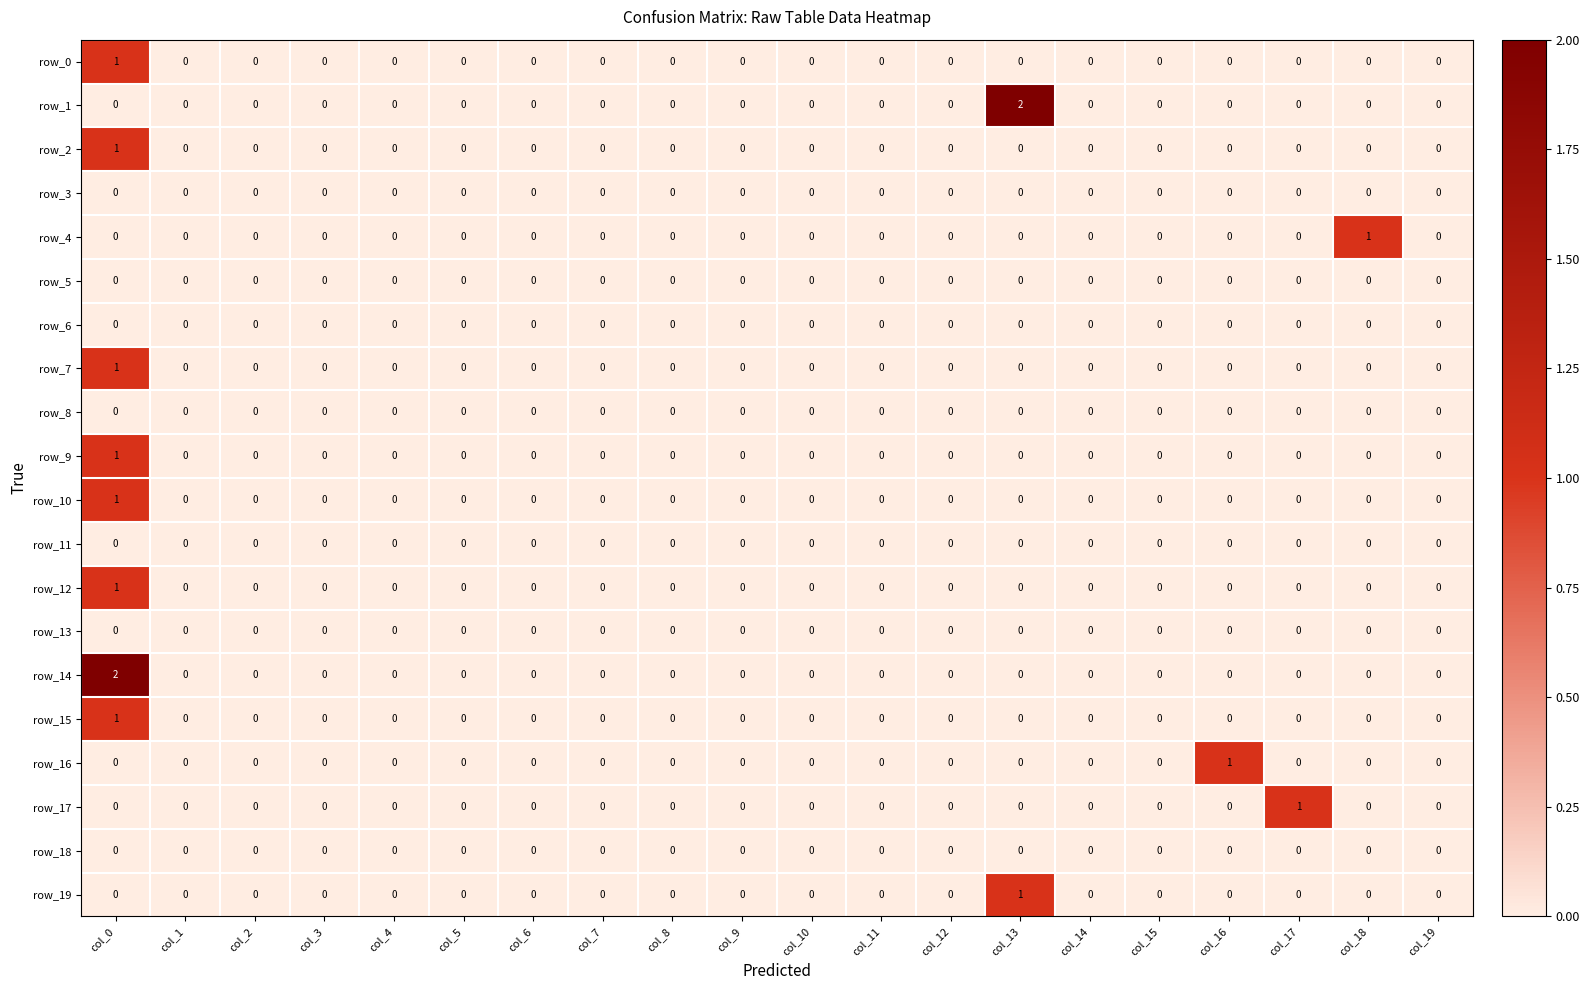

Reading left to right, transcribe all the data shown in this chart.

row_0: col_0=1	col_1=0	col_2=0	col_3=0	col_4=0	col_5=0	col_6=0	col_7=0	col_8=0	col_9=0	col_10=0	col_11=0	col_12=0	col_13=0	col_14=0	col_15=0	col_16=0	col_17=0	col_18=0	col_19=0
row_1: col_0=0	col_1=0	col_2=0	col_3=0	col_4=0	col_5=0	col_6=0	col_7=0	col_8=0	col_9=0	col_10=0	col_11=0	col_12=0	col_13=2	col_14=0	col_15=0	col_16=0	col_17=0	col_18=0	col_19=0
row_2: col_0=1	col_1=0	col_2=0	col_3=0	col_4=0	col_5=0	col_6=0	col_7=0	col_8=0	col_9=0	col_10=0	col_11=0	col_12=0	col_13=0	col_14=0	col_15=0	col_16=0	col_17=0	col_18=0	col_19=0
row_3: col_0=0	col_1=0	col_2=0	col_3=0	col_4=0	col_5=0	col_6=0	col_7=0	col_8=0	col_9=0	col_10=0	col_11=0	col_12=0	col_13=0	col_14=0	col_15=0	col_16=0	col_17=0	col_18=0	col_19=0
row_4: col_0=0	col_1=0	col_2=0	col_3=0	col_4=0	col_5=0	col_6=0	col_7=0	col_8=0	col_9=0	col_10=0	col_11=0	col_12=0	col_13=0	col_14=0	col_15=0	col_16=0	col_17=0	col_18=1	col_19=0
row_5: col_0=0	col_1=0	col_2=0	col_3=0	col_4=0	col_5=0	col_6=0	col_7=0	col_8=0	col_9=0	col_10=0	col_11=0	col_12=0	col_13=0	col_14=0	col_15=0	col_16=0	col_17=0	col_18=0	col_19=0
row_6: col_0=0	col_1=0	col_2=0	col_3=0	col_4=0	col_5=0	col_6=0	col_7=0	col_8=0	col_9=0	col_10=0	col_11=0	col_12=0	col_13=0	col_14=0	col_15=0	col_16=0	col_17=0	col_18=0	col_19=0
row_7: col_0=1	col_1=0	col_2=0	col_3=0	col_4=0	col_5=0	col_6=0	col_7=0	col_8=0	col_9=0	col_10=0	col_11=0	col_12=0	col_13=0	col_14=0	col_15=0	col_16=0	col_17=0	col_18=0	col_19=0
row_8: col_0=0	col_1=0	col_2=0	col_3=0	col_4=0	col_5=0	col_6=0	col_7=0	col_8=0	col_9=0	col_10=0	col_11=0	col_12=0	col_13=0	col_14=0	col_15=0	col_16=0	col_17=0	col_18=0	col_19=0
row_9: col_0=1	col_1=0	col_2=0	col_3=0	col_4=0	col_5=0	col_6=0	col_7=0	col_8=0	col_9=0	col_10=0	col_11=0	col_12=0	col_13=0	col_14=0	col_15=0	col_16=0	col_17=0	col_18=0	col_19=0
row_10: col_0=1	col_1=0	col_2=0	col_3=0	col_4=0	col_5=0	col_6=0	col_7=0	col_8=0	col_9=0	col_10=0	col_11=0	col_12=0	col_13=0	col_14=0	col_15=0	col_16=0	col_17=0	col_18=0	col_19=0
row_11: col_0=0	col_1=0	col_2=0	col_3=0	col_4=0	col_5=0	col_6=0	col_7=0	col_8=0	col_9=0	col_10=0	col_11=0	col_12=0	col_13=0	col_14=0	col_15=0	col_16=0	col_17=0	col_18=0	col_19=0
row_12: col_0=1	col_1=0	col_2=0	col_3=0	col_4=0	col_5=0	col_6=0	col_7=0	col_8=0	col_9=0	col_10=0	col_11=0	col_12=0	col_13=0	col_14=0	col_15=0	col_16=0	col_17=0	col_18=0	col_19=0
row_13: col_0=0	col_1=0	col_2=0	col_3=0	col_4=0	col_5=0	col_6=0	col_7=0	col_8=0	col_9=0	col_10=0	col_11=0	col_12=0	col_13=0	col_14=0	col_15=0	col_16=0	col_17=0	col_18=0	col_19=0
row_14: col_0=2	col_1=0	col_2=0	col_3=0	col_4=0	col_5=0	col_6=0	col_7=0	col_8=0	col_9=0	col_10=0	col_11=0	col_12=0	col_13=0	col_14=0	col_15=0	col_16=0	col_17=0	col_18=0	col_19=0
row_15: col_0=1	col_1=0	col_2=0	col_3=0	col_4=0	col_5=0	col_6=0	col_7=0	col_8=0	col_9=0	col_10=0	col_11=0	col_12=0	col_13=0	col_14=0	col_15=0	col_16=0	col_17=0	col_18=0	col_19=0
row_16: col_0=0	col_1=0	col_2=0	col_3=0	col_4=0	col_5=0	col_6=0	col_7=0	col_8=0	col_9=0	col_10=0	col_11=0	col_12=0	col_13=0	col_14=0	col_15=0	col_16=1	col_17=0	col_18=0	col_19=0
row_17: col_0=0	col_1=0	col_2=0	col_3=0	col_4=0	col_5=0	col_6=0	col_7=0	col_8=0	col_9=0	col_10=0	col_11=0	col_12=0	col_13=0	col_14=0	col_15=0	col_16=0	col_17=1	col_18=0	col_19=0
row_18: col_0=0	col_1=0	col_2=0	col_3=0	col_4=0	col_5=0	col_6=0	col_7=0	col_8=0	col_9=0	col_10=0	col_11=0	col_12=0	col_13=0	col_14=0	col_15=0	col_16=0	col_17=0	col_18=0	col_19=0
row_19: col_0=0	col_1=0	col_2=0	col_3=0	col_4=0	col_5=0	col_6=0	col_7=0	col_8=0	col_9=0	col_10=0	col_11=0	col_12=0	col_13=1	col_14=0	col_15=0	col_16=0	col_17=0	col_18=0	col_19=0